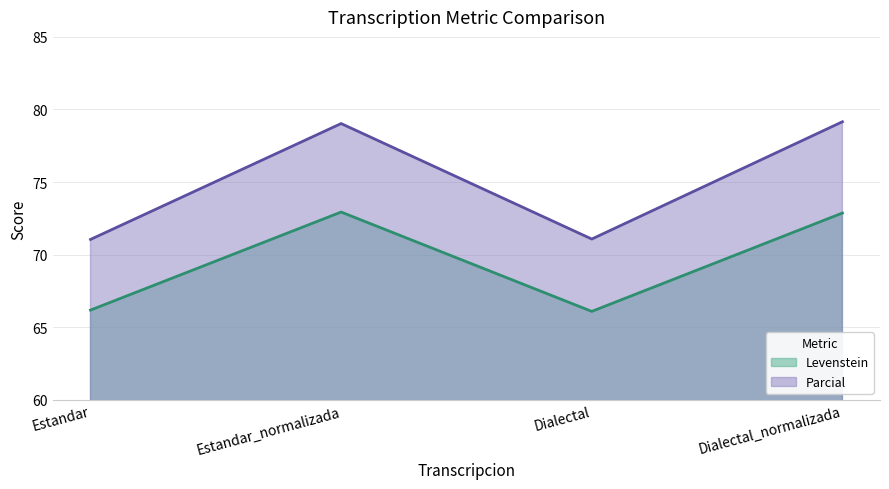

List the series in order of their peak value, lowest first.

Levenstein, Parcial